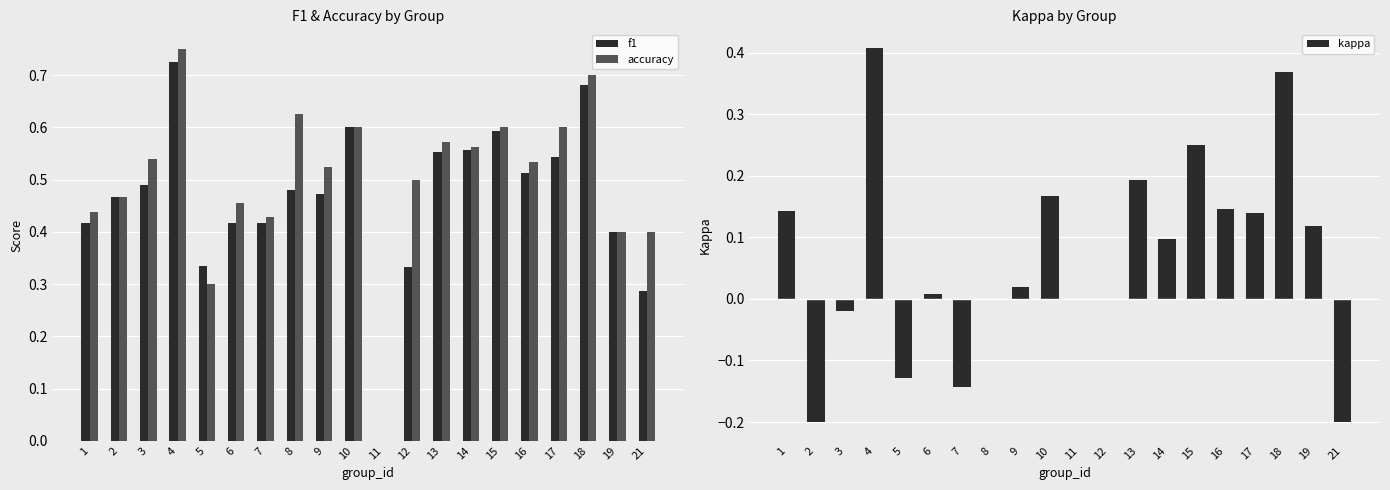

What is the difference between the maximum and minimum values in the f1 series?

0.7